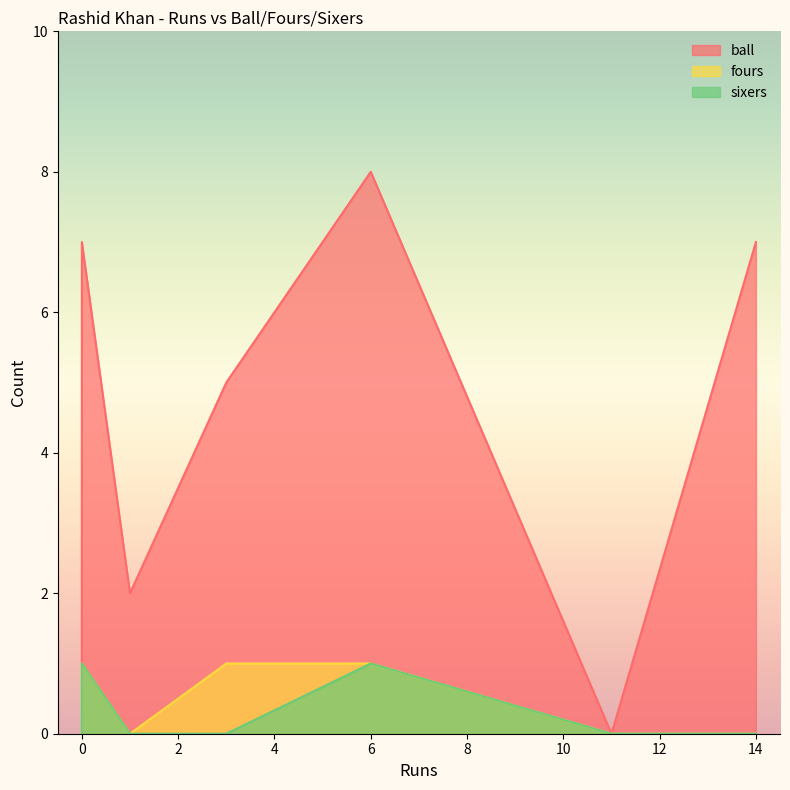

How many positive values does the fours series have?

3